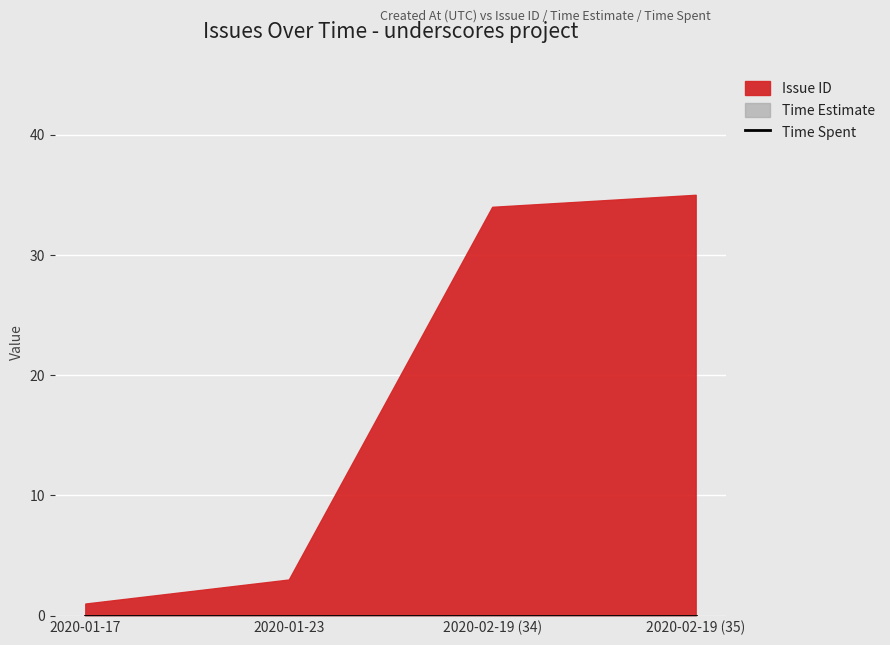

Reading right to left, transcribe all the data shown in this chart.

Issue ID: 35	34	3	1
Time Estimate: 0	0	0	0
Time Spent: 0	0	0	0